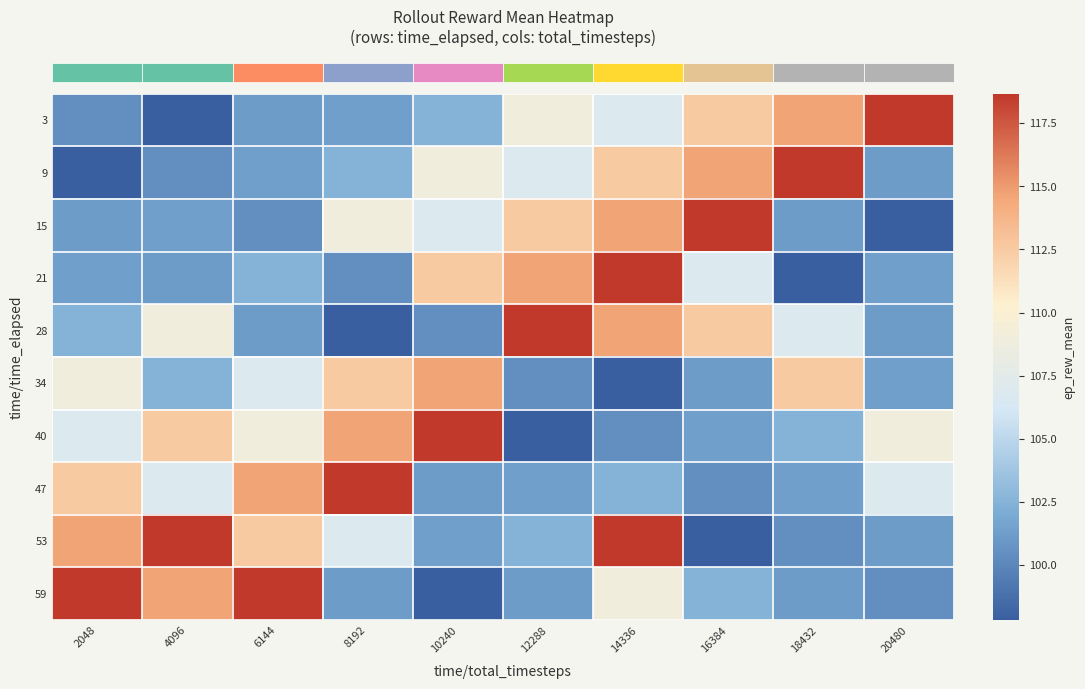

Reading left to right, what are all the values shown in this chart?

row_0: 100.5	97.8	101.2	101.4	102.5	109.0	106.9	112.5	114.6	118.7
row_1: 97.8	100.5	101.4	102.5	109.0	106.9	112.5	114.6	118.7	101.2
row_2: 101.2	101.4	100.5	109.0	106.9	112.5	114.6	118.7	101.2	97.8
row_3: 101.4	101.2	102.5	100.5	112.5	114.6	118.7	106.9	97.8	101.4
row_4: 102.5	109.0	101.2	97.8	100.5	118.7	114.6	112.5	106.9	101.2
row_5: 109.0	102.5	106.9	112.5	114.6	100.5	97.8	101.2	112.5	101.4
row_6: 106.9	112.5	109.0	114.6	118.7	97.8	100.5	101.4	102.5	109.0
row_7: 112.5	106.9	114.6	118.7	101.2	101.4	102.5	100.5	101.4	106.9
row_8: 114.6	118.7	112.5	106.9	101.4	102.5	118.7	97.8	100.5	101.2
row_9: 118.7	114.6	118.7	101.2	97.8	101.2	109.0	102.5	101.2	100.5